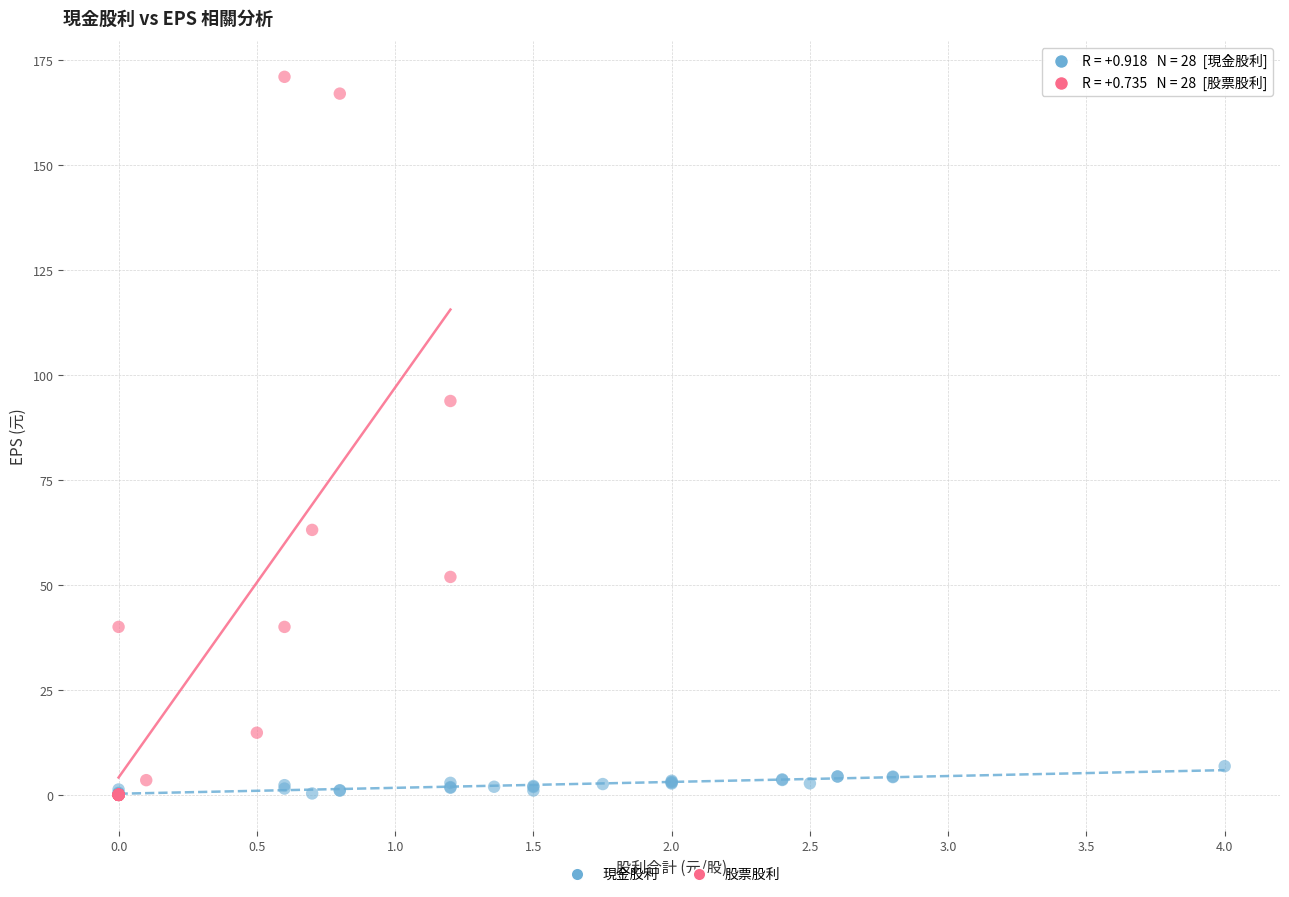

Which series has the largest Y range (max minus min)?

股票股利